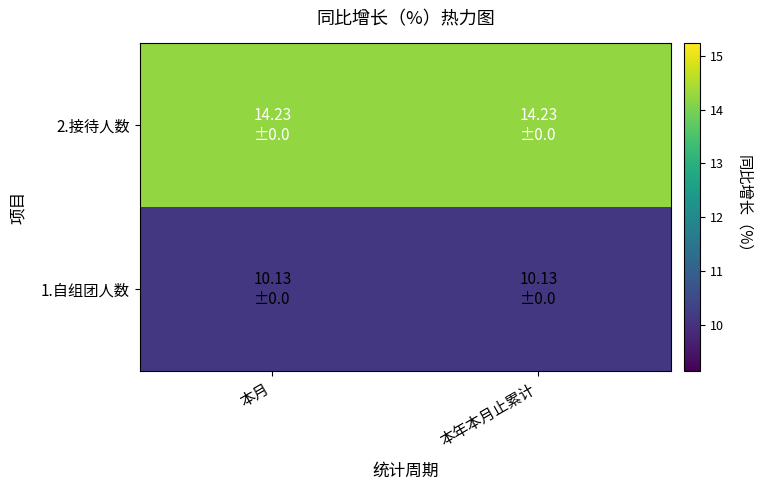

Rank the series by their maximum value, from highest to lowest.

2.接待人数, 1.自组团人数